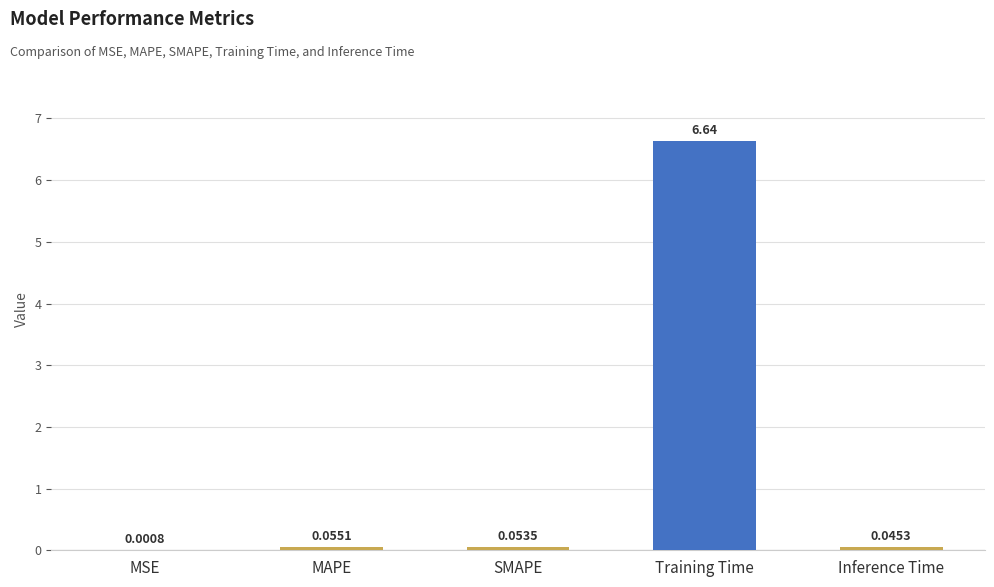

What is the sum of all values?

6.8